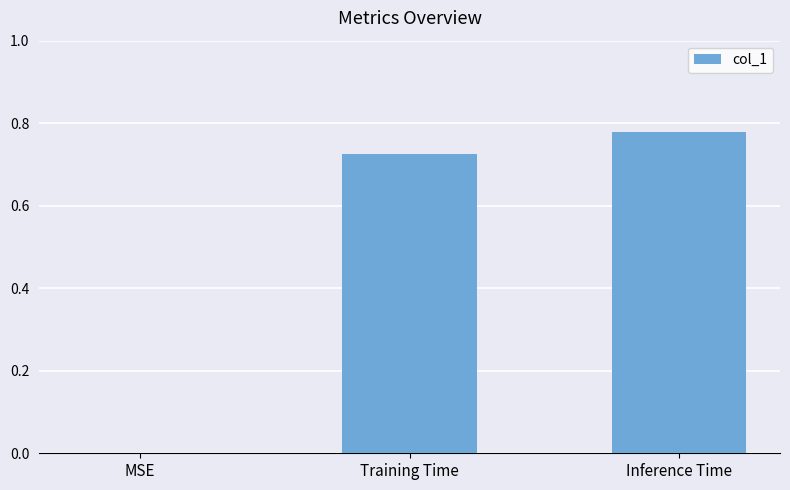

What is the sum of all values?

1.5